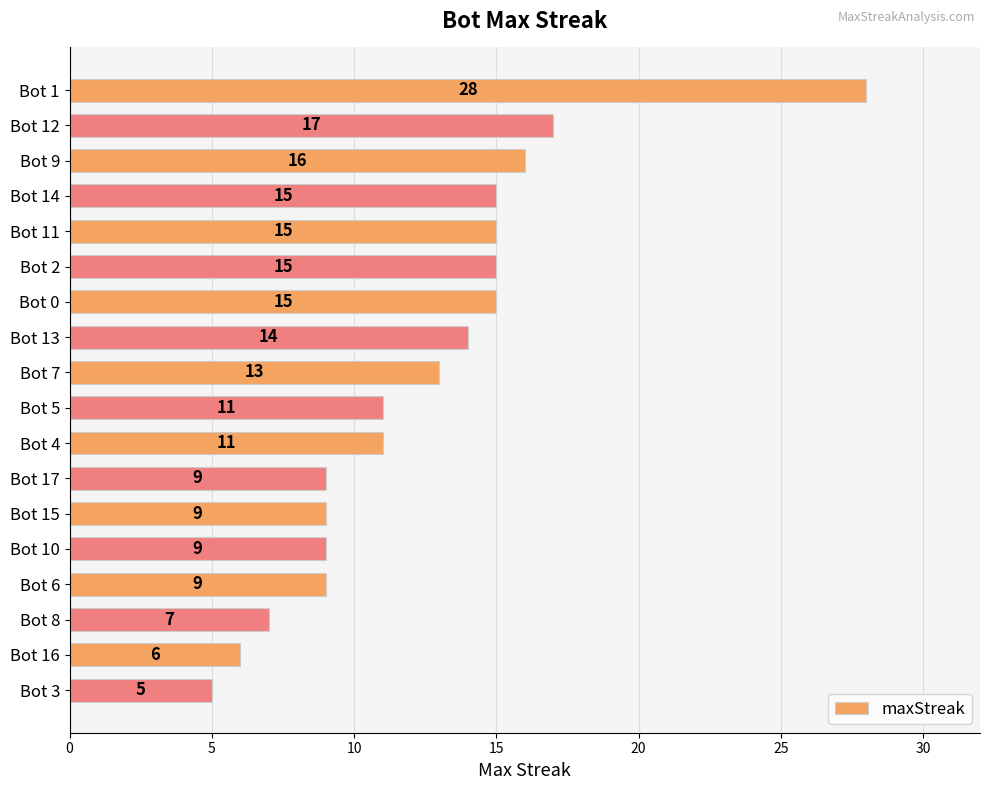

Approximately how many times larger is the value at Bot 15 compared to Bot 1?

0.3